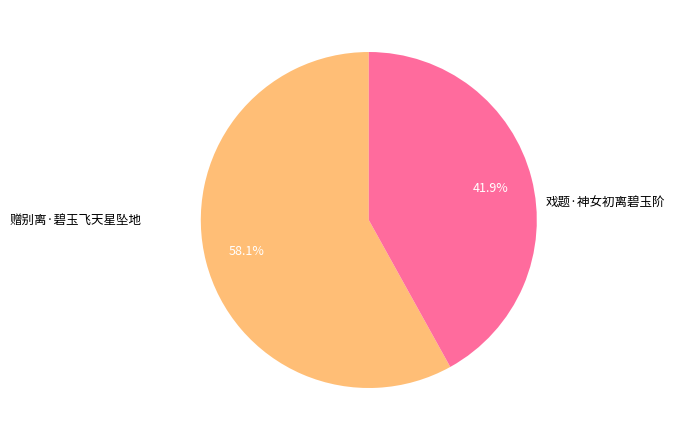

The 戏题·神女初离碧玉阶 slice represents 42% of the pie. True or false?

True